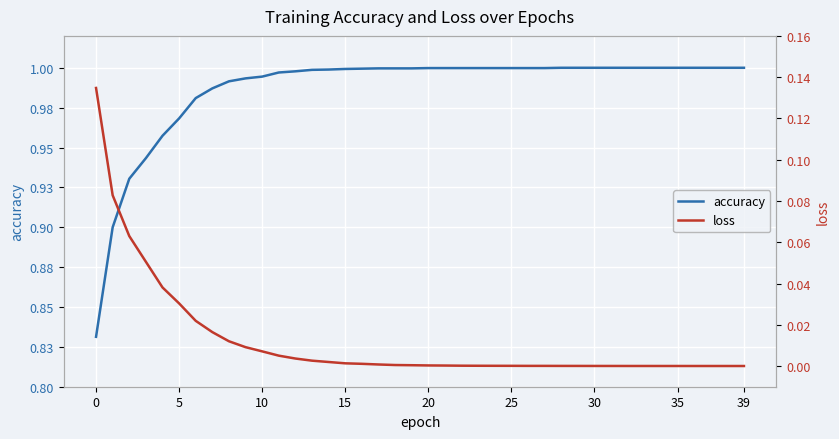

How many lines are shown in the chart?

2